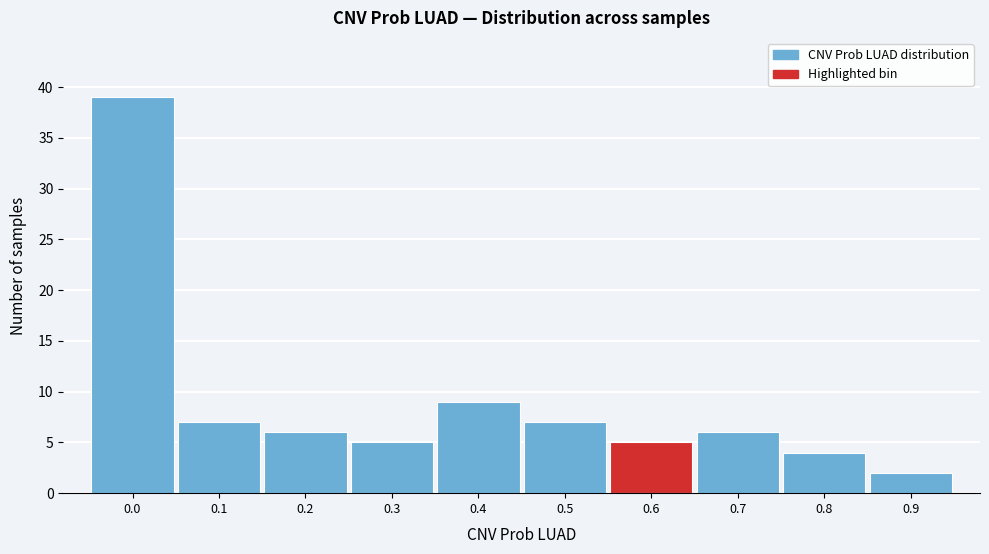

Reading left to right, list all the values displayed in this chart.

39	7	6	5	9	7	5	6	4	2